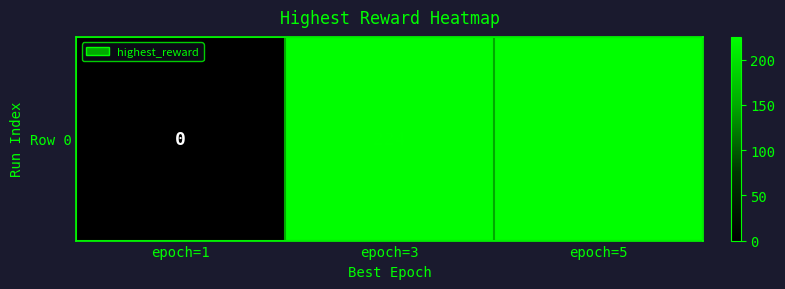

List the labels in order of value, smallest first.

epoch=1, epoch=3, epoch=5